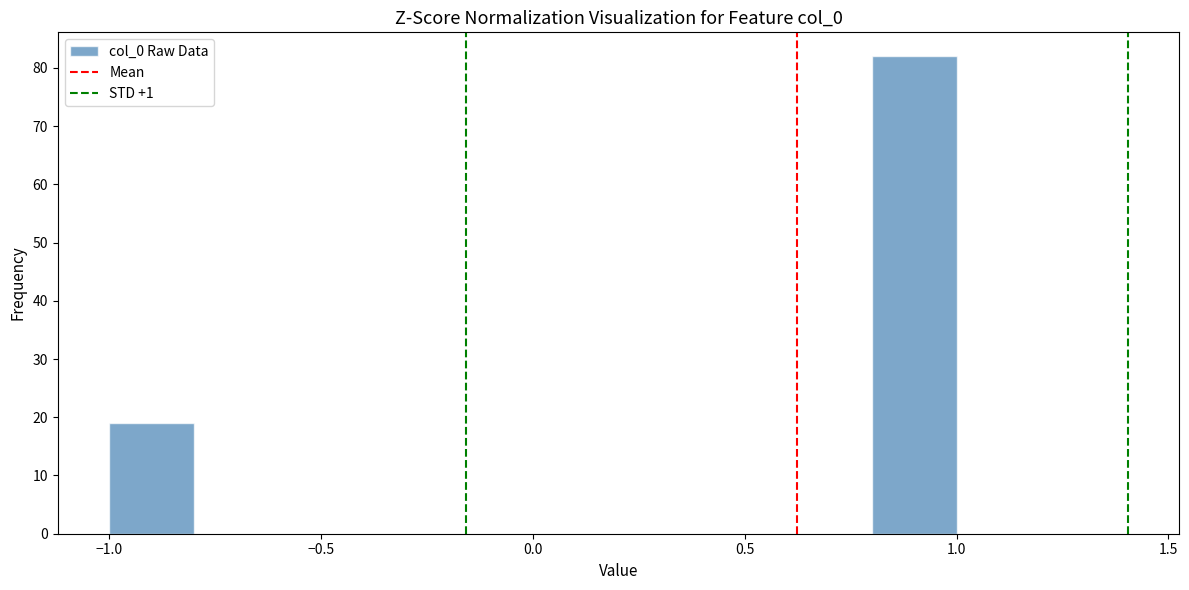

Reading left to right, transcribe this chart: for each bar, give the range it covers on the x-axis and its height. The values are not printed on the chart, so give them approximately, as read against the axis.

-1.0 to -0.8: 19
-0.8 to -0.6: 0
-0.6 to -0.4: 0
-0.4 to -0.2: 0
-0.2 to 0.0: 0
0.0 to 0.2: 0
0.2 to 0.4: 0
0.4 to 0.6: 0
0.6 to 0.8: 0
0.8 to 1.0: 82